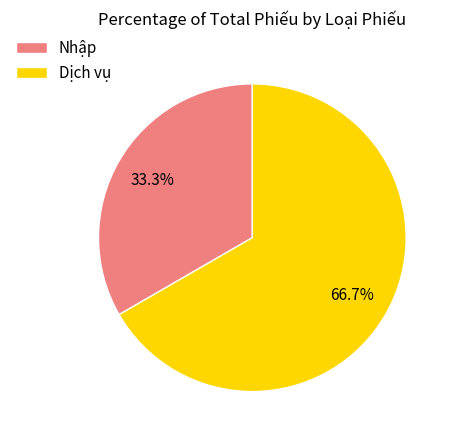

Does any single category account for the majority?

Yes